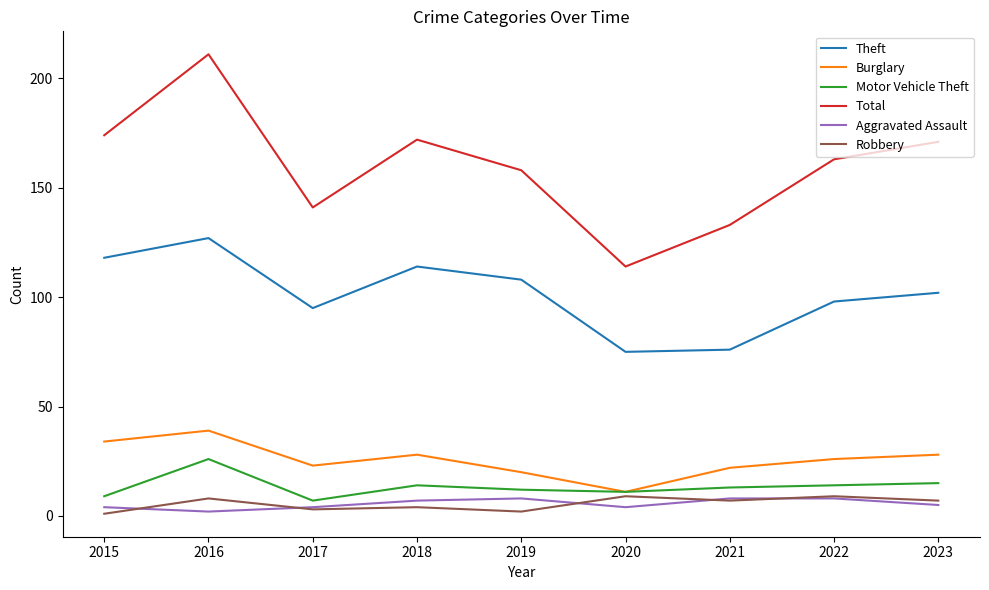

What is the difference between the second highest and second lowest values in the Robbery series?

7